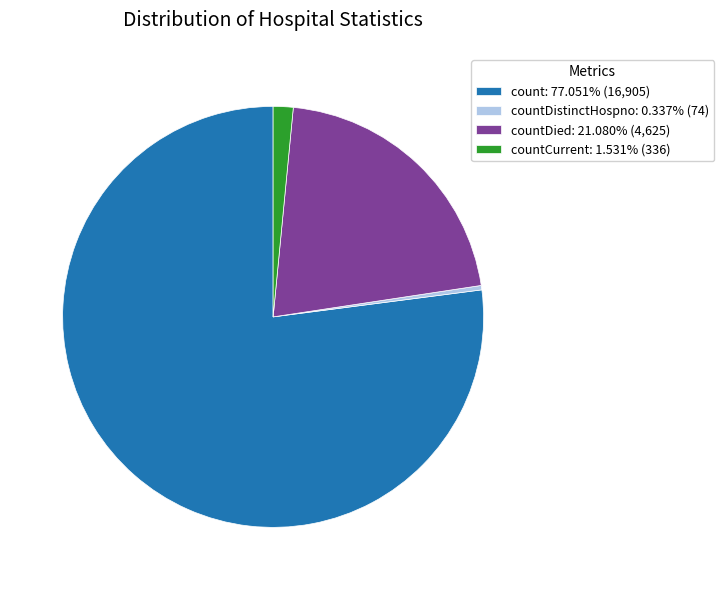

Do countCurrent: 1.531% (336) and count: 77.051% (16,905) together represent more than half of the pie?

Yes